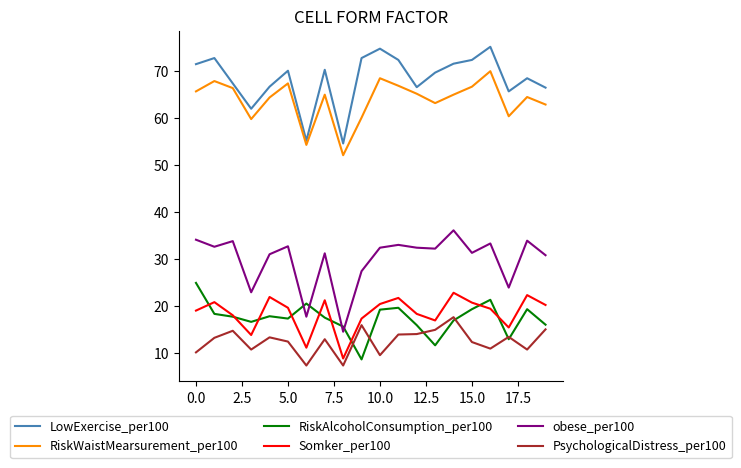

True or false: Somker_per100 and PsychologicalDistress_per100 intersect in this chart.

False